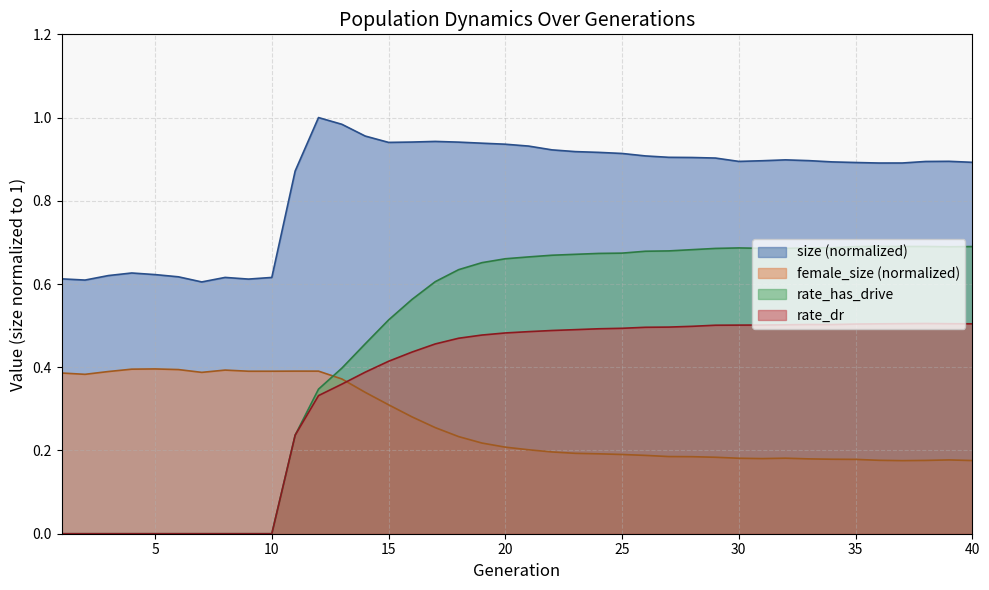

What is the maximum value for rate_has_drive?

0.7